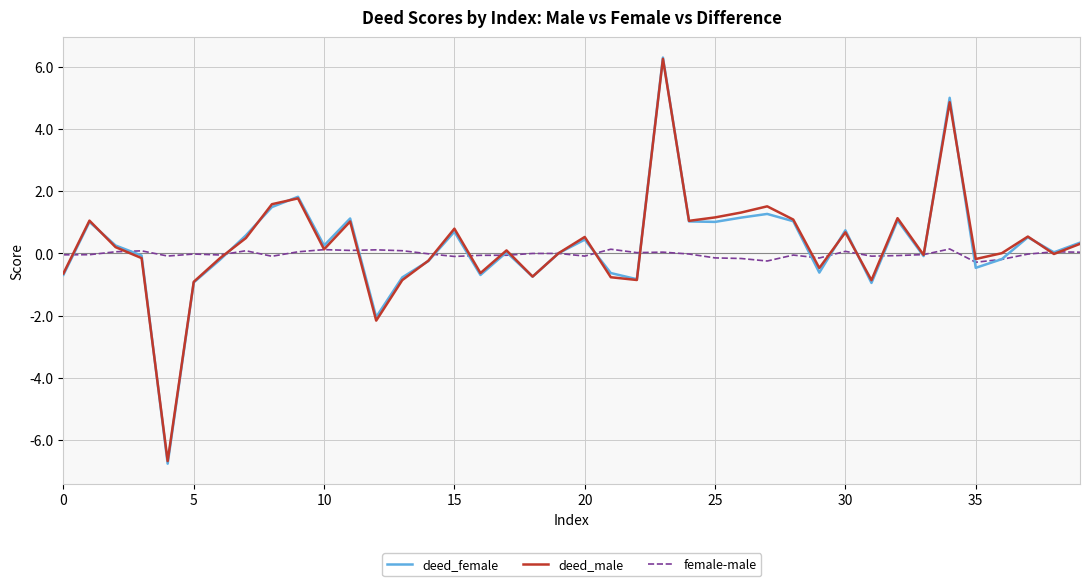

Which series has the largest range (max minus min)?

deed_female